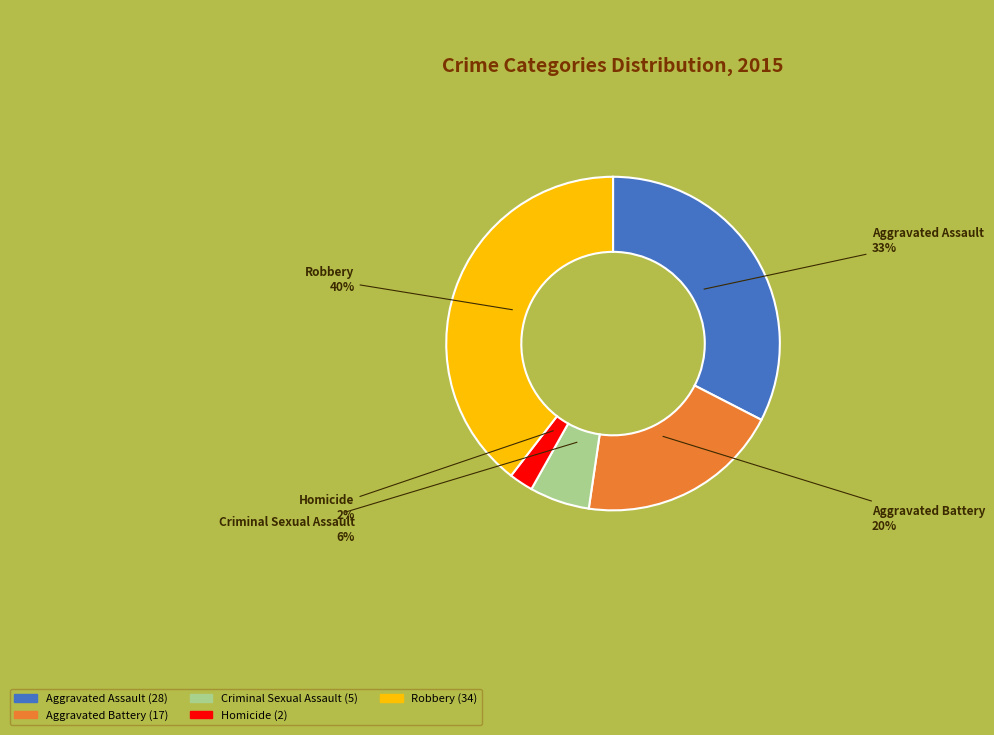

What percentage is the Aggravated Assault slice, to the nearest percent?

33%